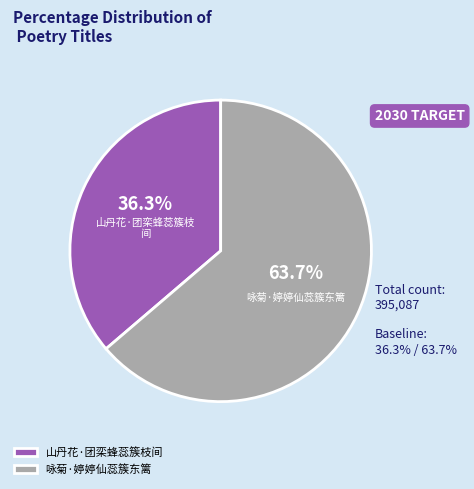

What is the ratio of the value at 山丹花·团栾蜂蕊簇枝间 to the value at 咏菊·婷婷仙蕊簇东篱?

0.6